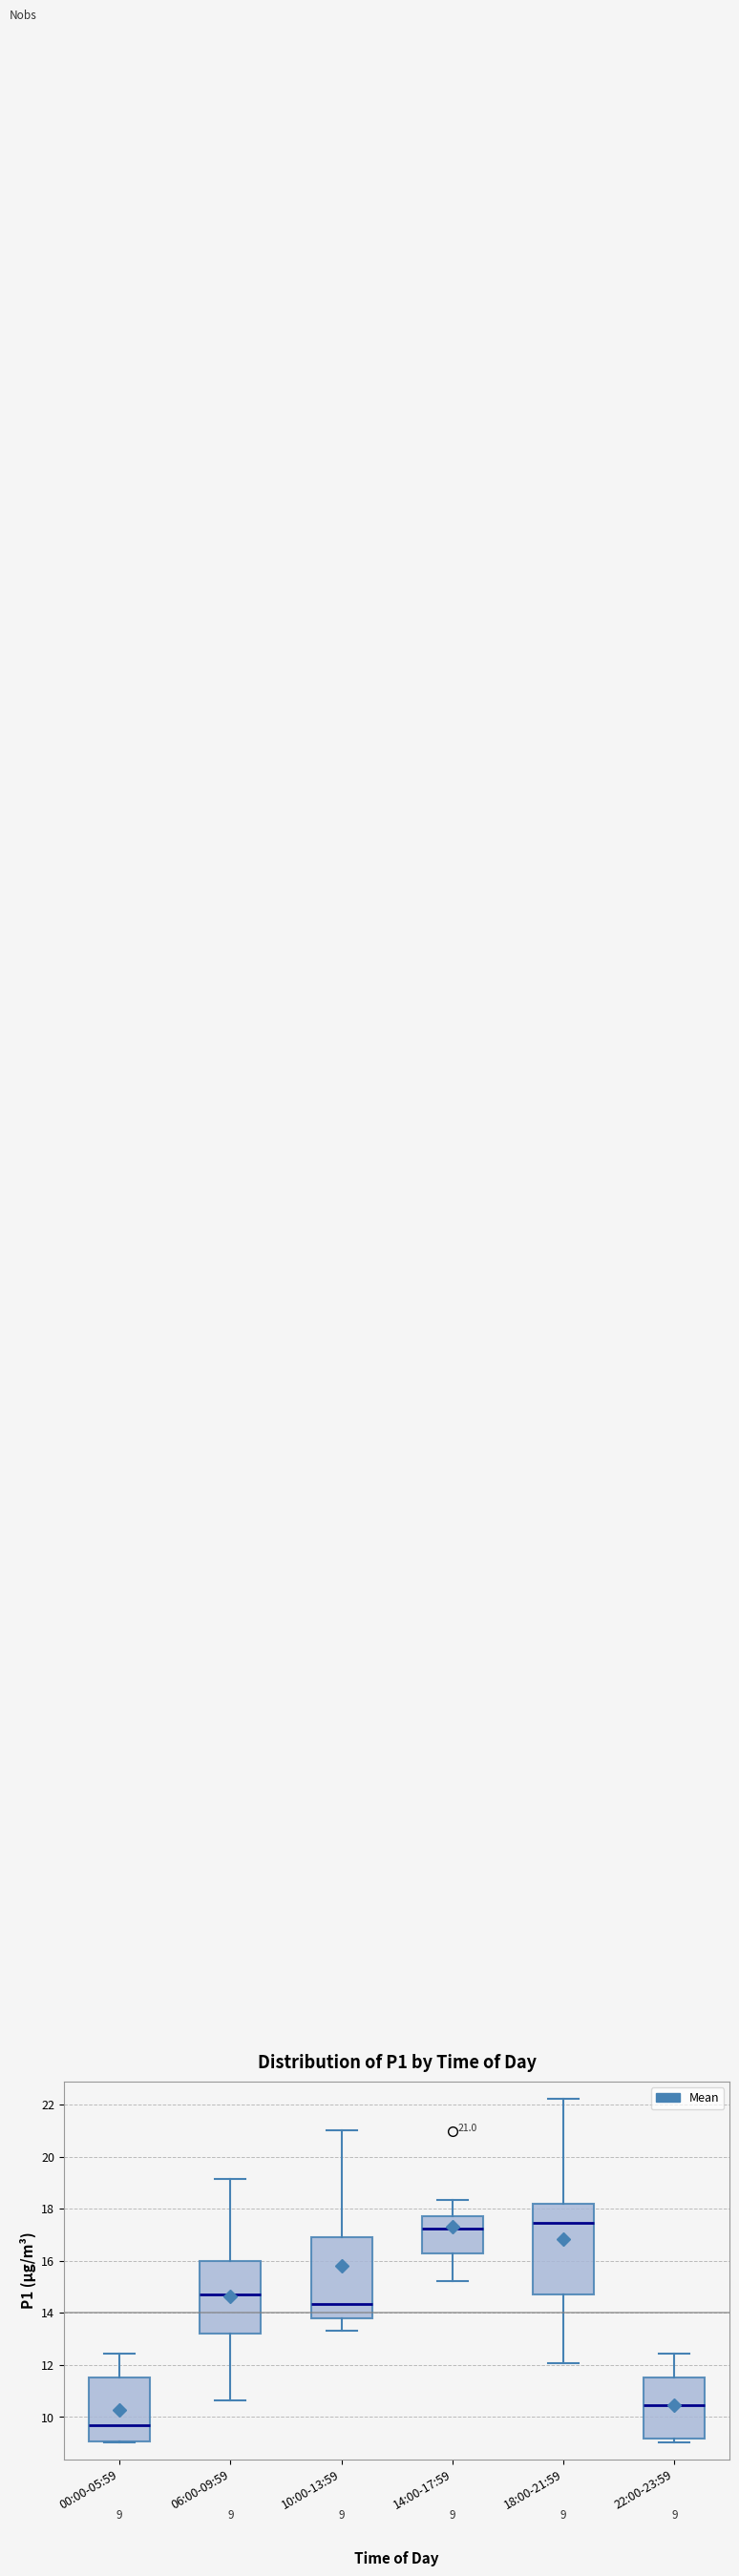

Which box is the tallest, from its lower edge to its upper edge?

18:00-21:59